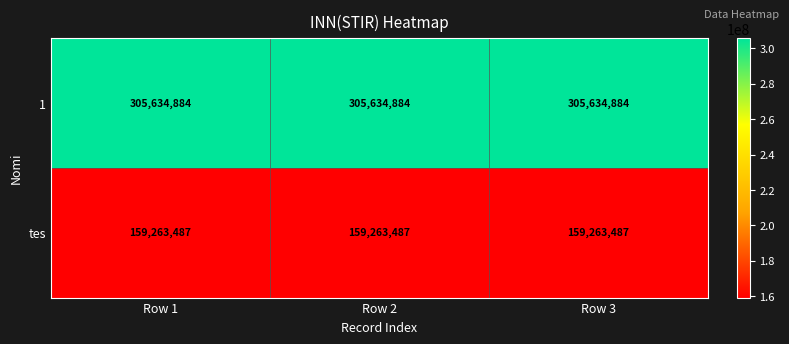

What is the difference between the highest and lowest values at Row 2?

146371397